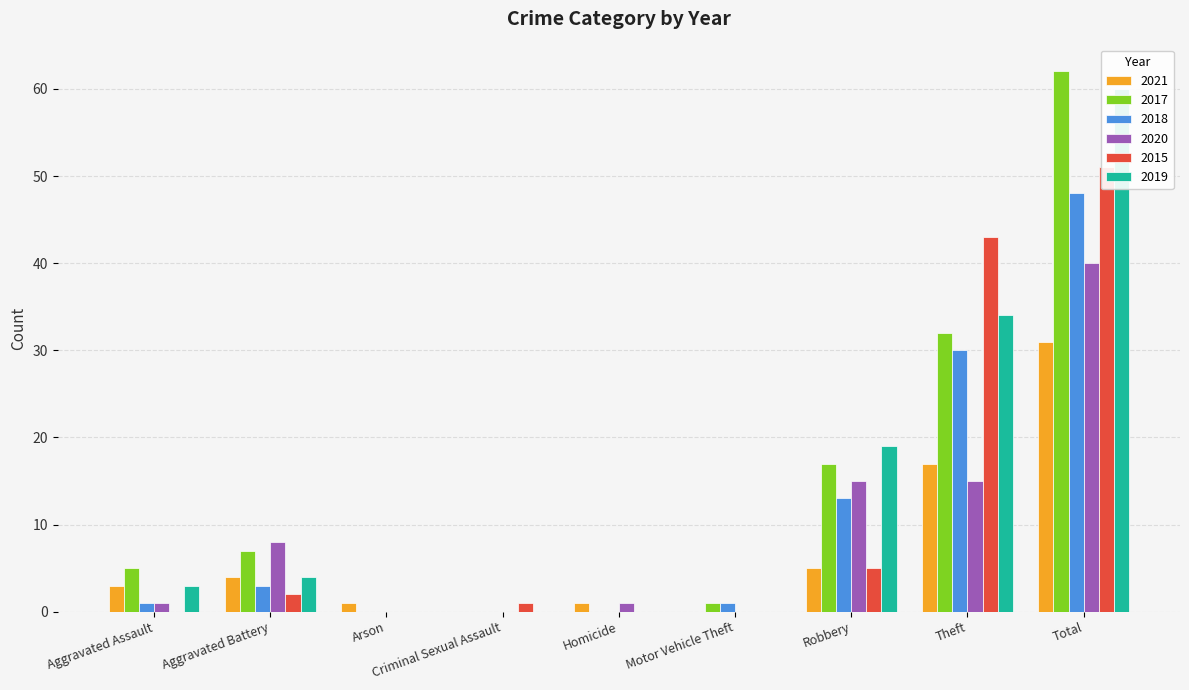

What is the approximate value of 2017 at Total?

62